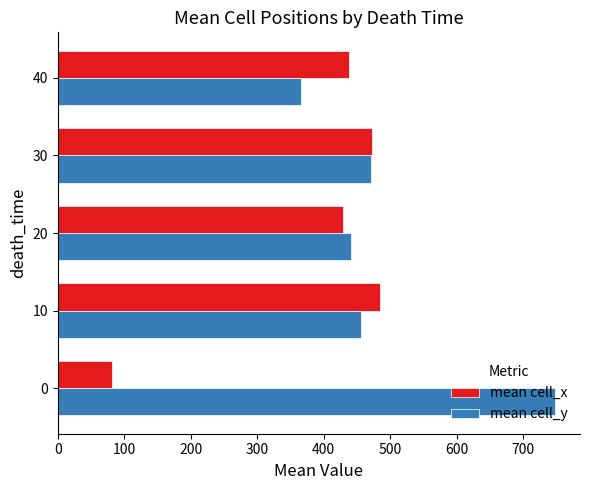

What is the spread (max minus min) of values at 10?

29.2